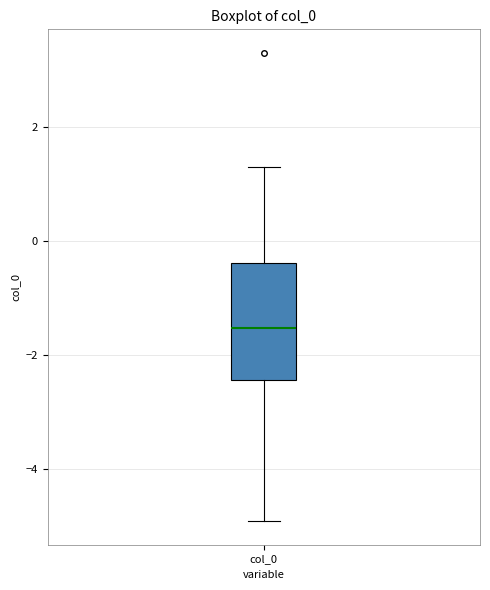

Transcribe this box plot: give where the median line is, the range the box spans, and where the two whiskers end, as read against the y-axis. The values are not printed on the chart, so give them approximately, as read against the axis.

median -1.6, box -2.4 to -0.4, whiskers -5.0 to 1.4